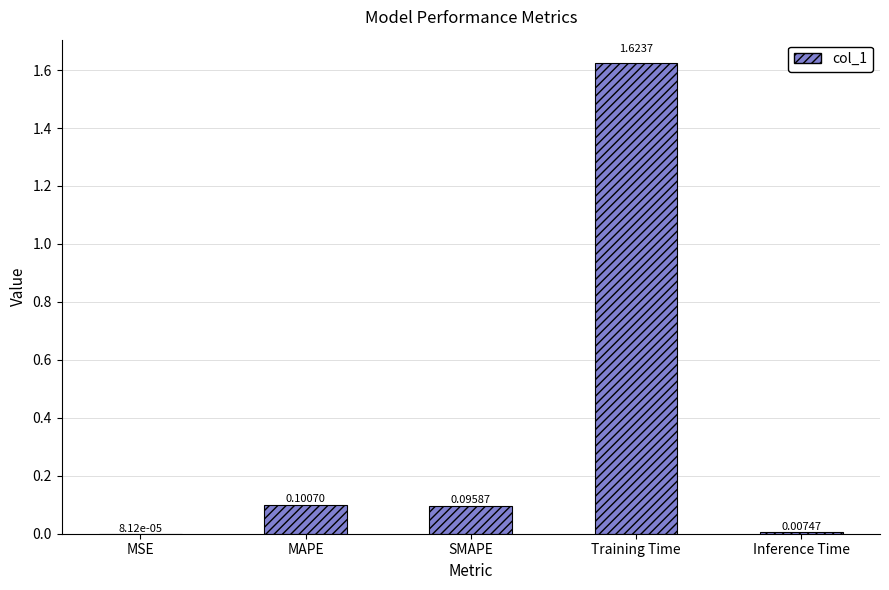

Which has a higher value, Inference Time or Training Time?

Training Time